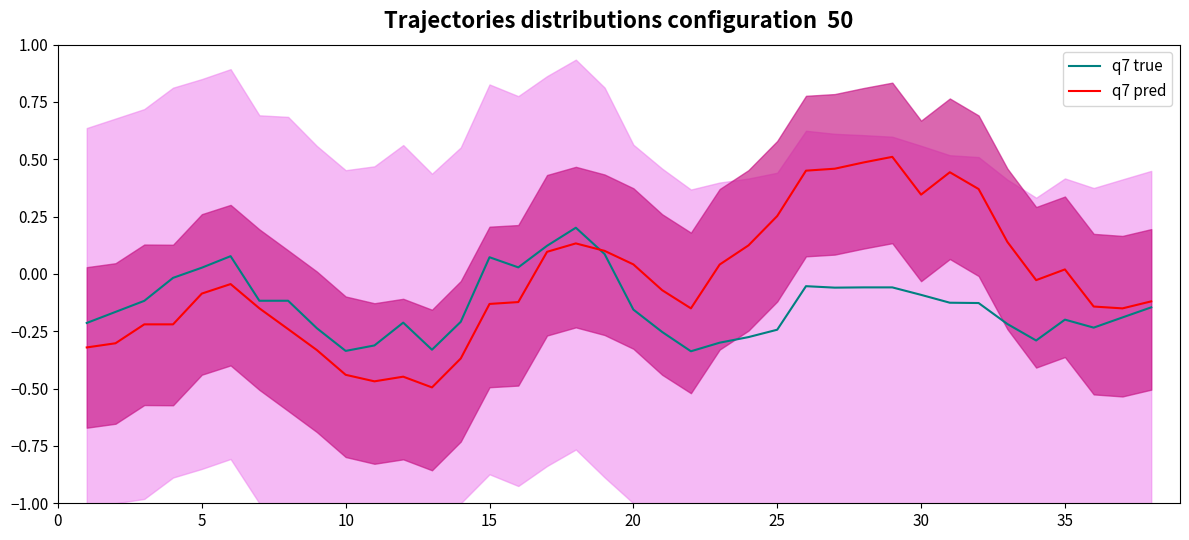

Which series has the largest total across all categories?

q7 pred